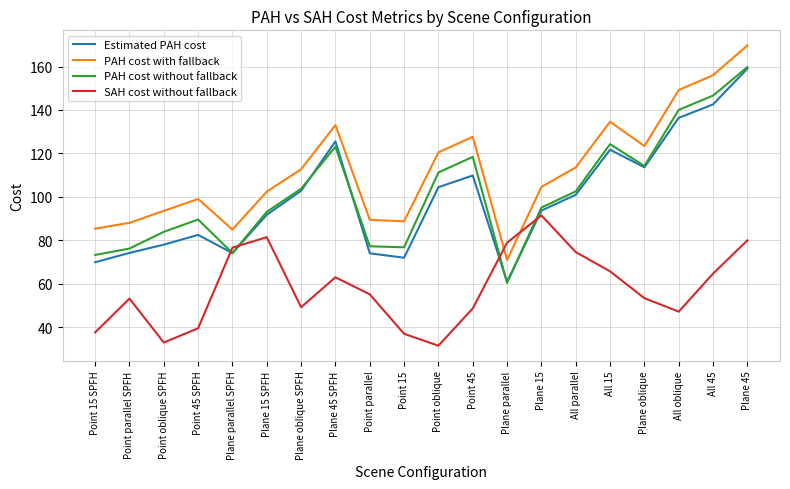

At which label does Estimated PAH cost reach its peak?

Plane 45